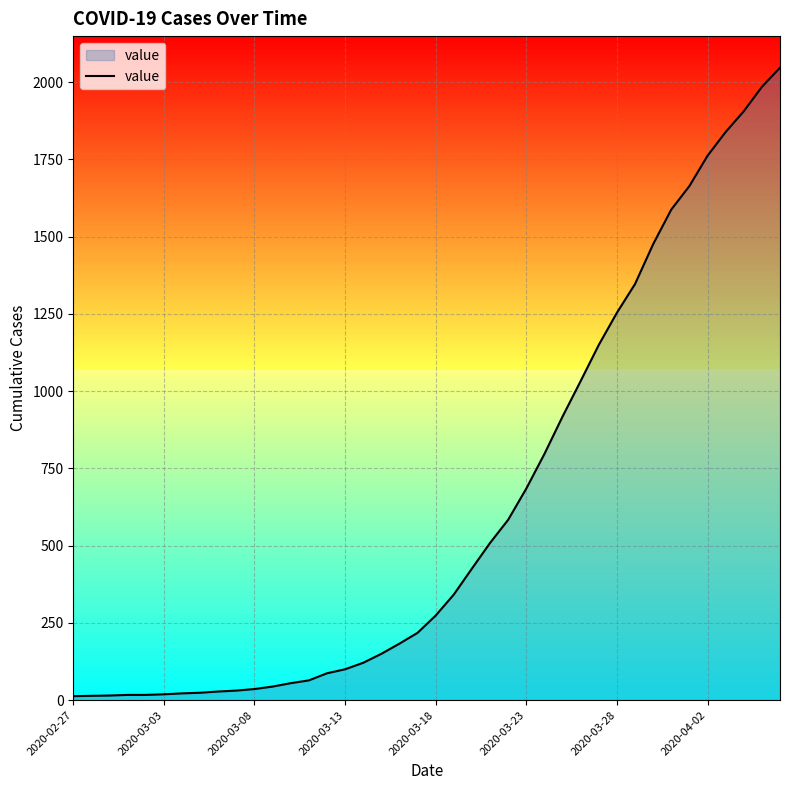

What is the sum of all values?

24844